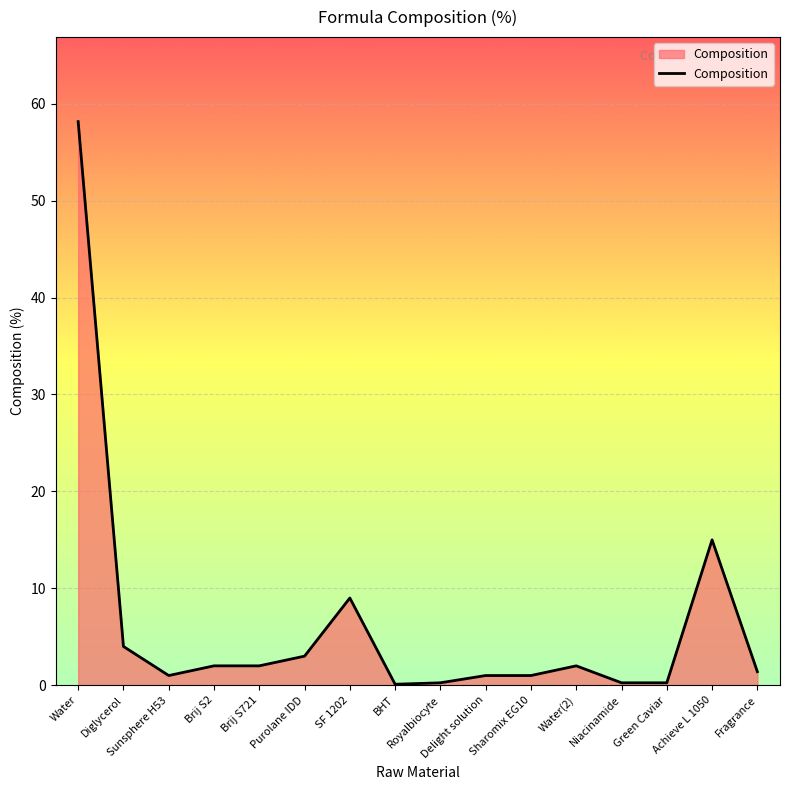

Which category has the highest value across all series?

Water